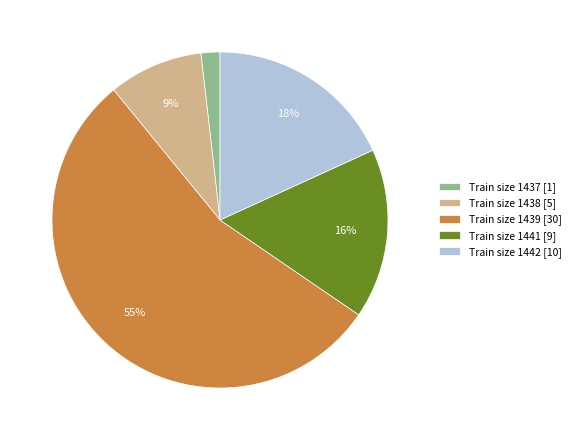

Is it true that Train size 1437 [1] is 2% of the pie?

True